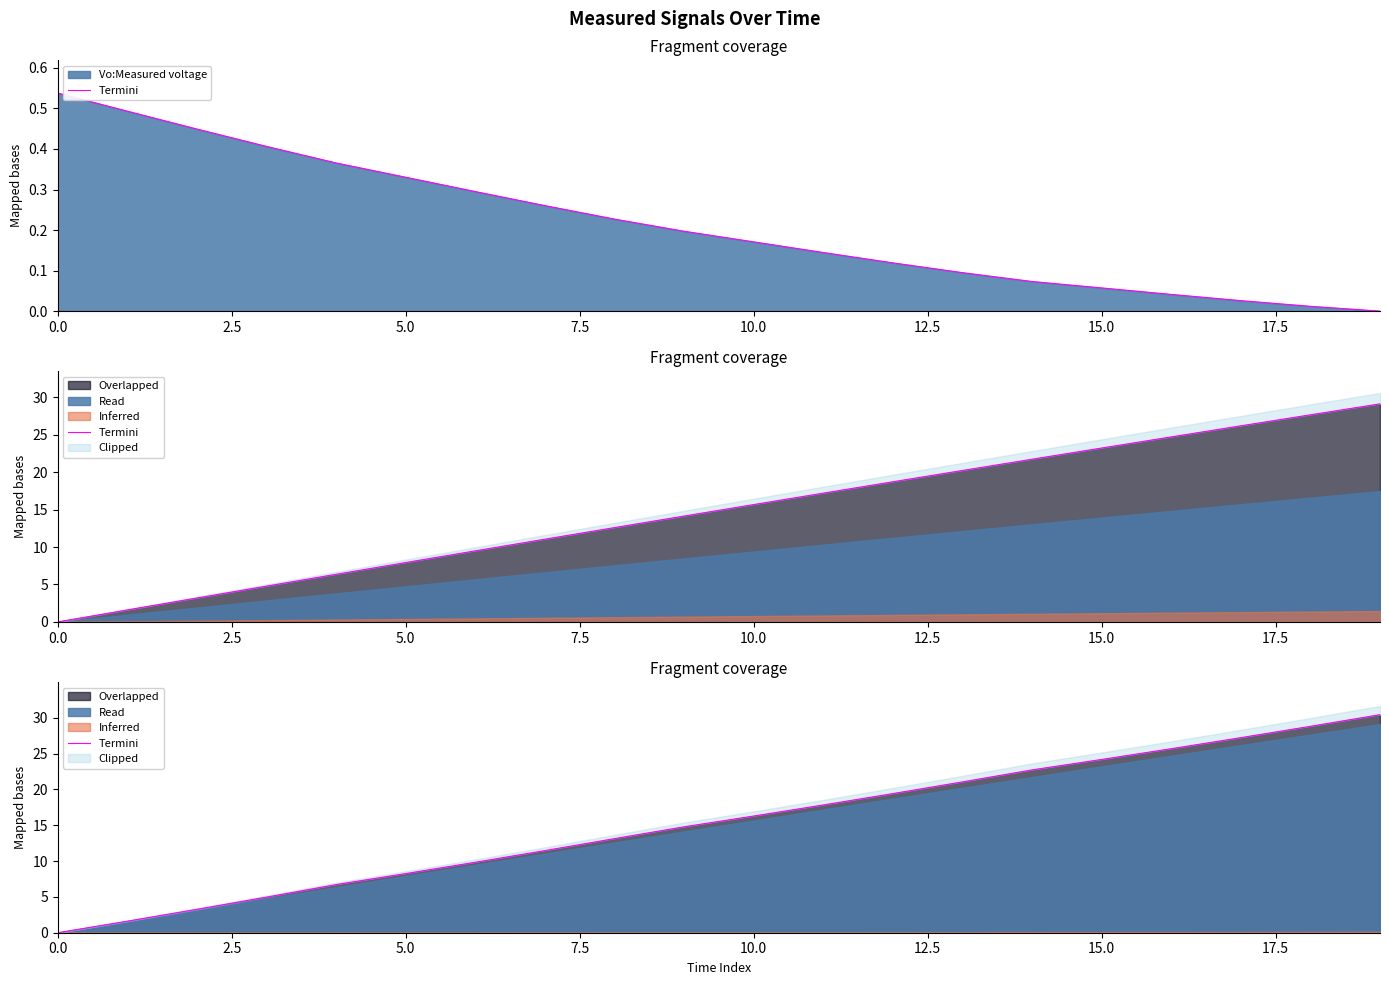

What is the difference between the second highest and second lowest values?

27.2